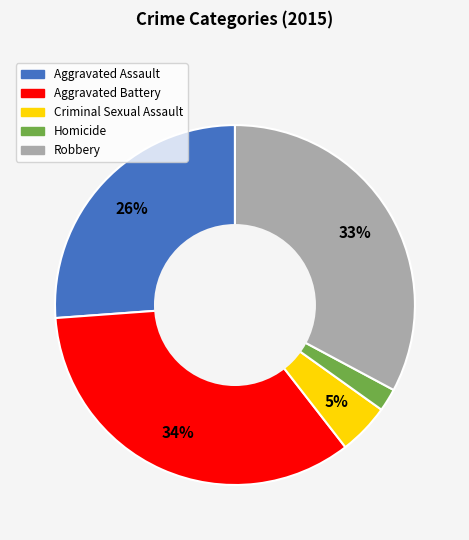

Is there any slice that represents more than half of the pie?

No